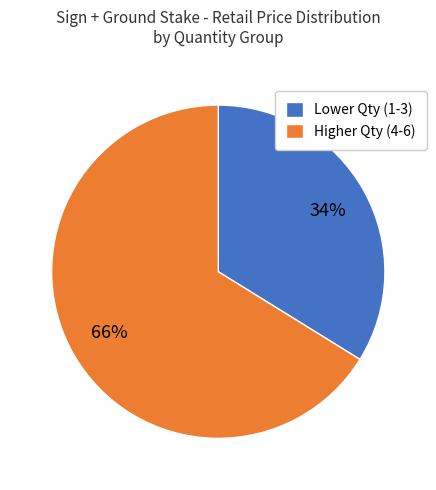

Count the number of slices in the pie.

2